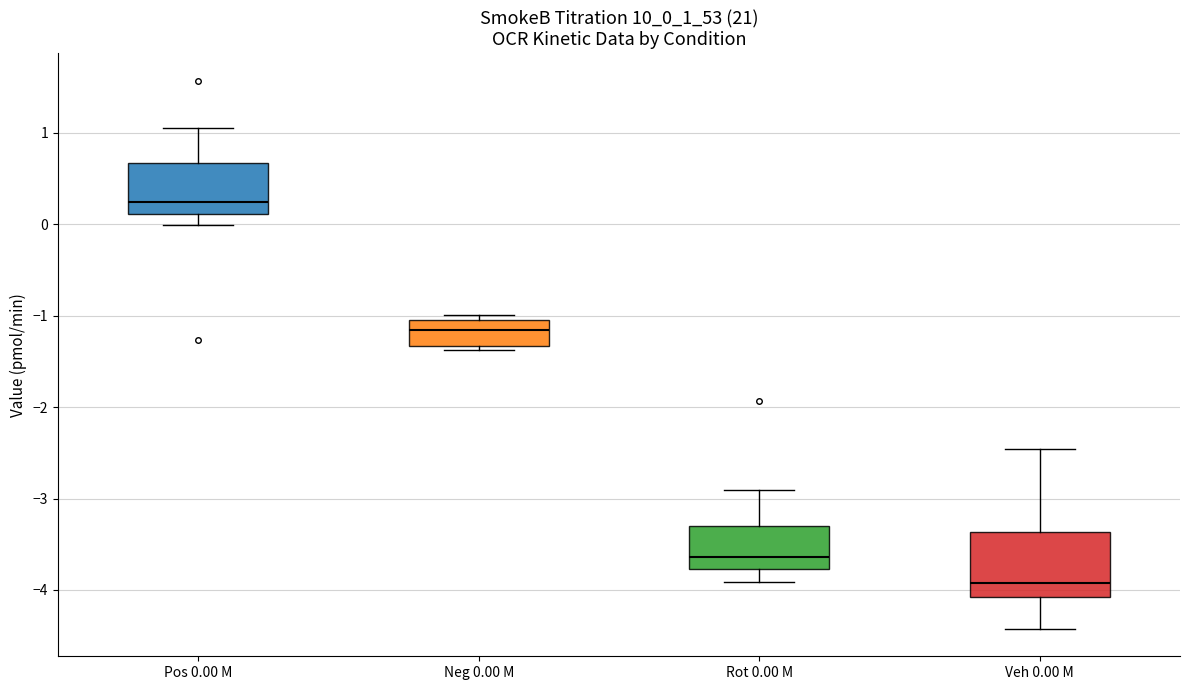

Where does the median line of the box for Neg 0.00 M sit on the y-axis? The values are not printed on the chart, so give them approximately, as read against the axis.

-1.2